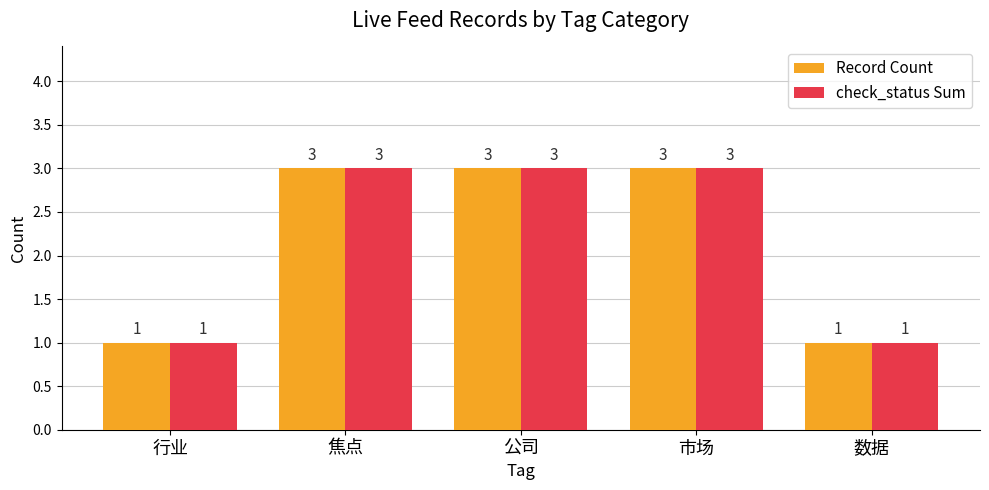

Reading left to right, extract all data points from this chart.

Record Count: 行业=1	焦点=3	公司=3	市场=3	数据=1
check_status Sum: 行业=1	焦点=3	公司=3	市场=3	数据=1